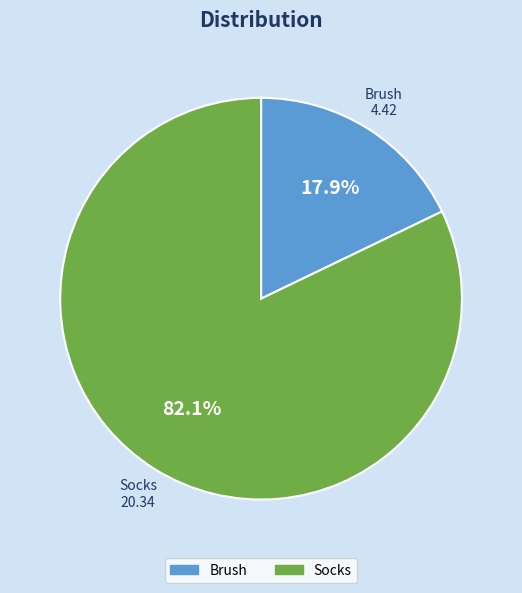

To the nearest percent, what portion does Socks represent?

82%